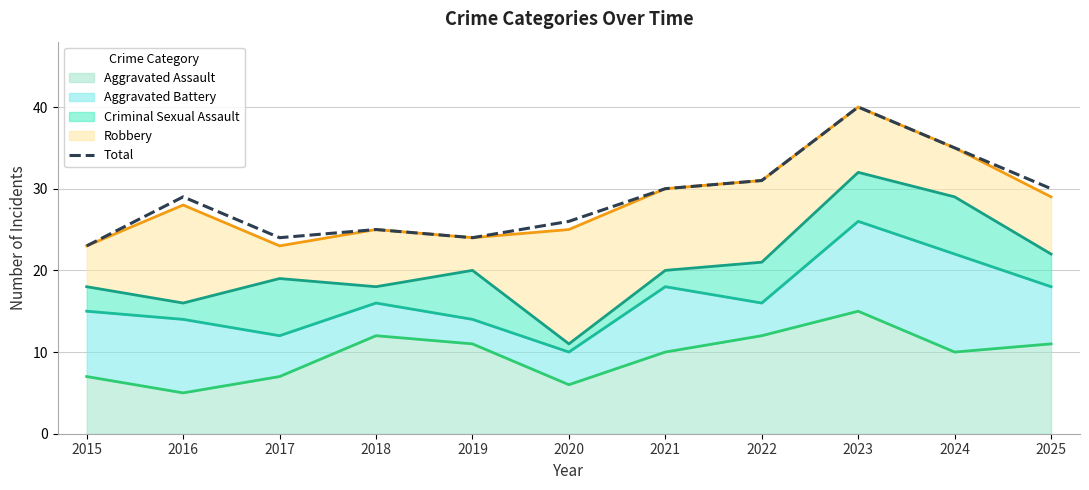

True or false: the data has more than 2 interior local peaks.

True